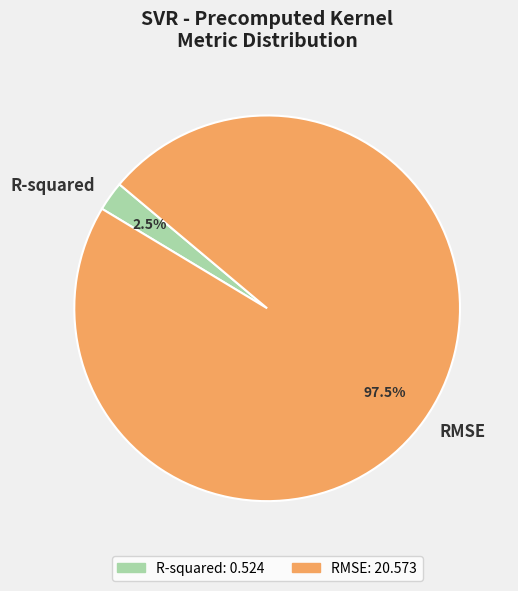

Combined, what portion of the pie is R-squared and RMSE?

100.0%